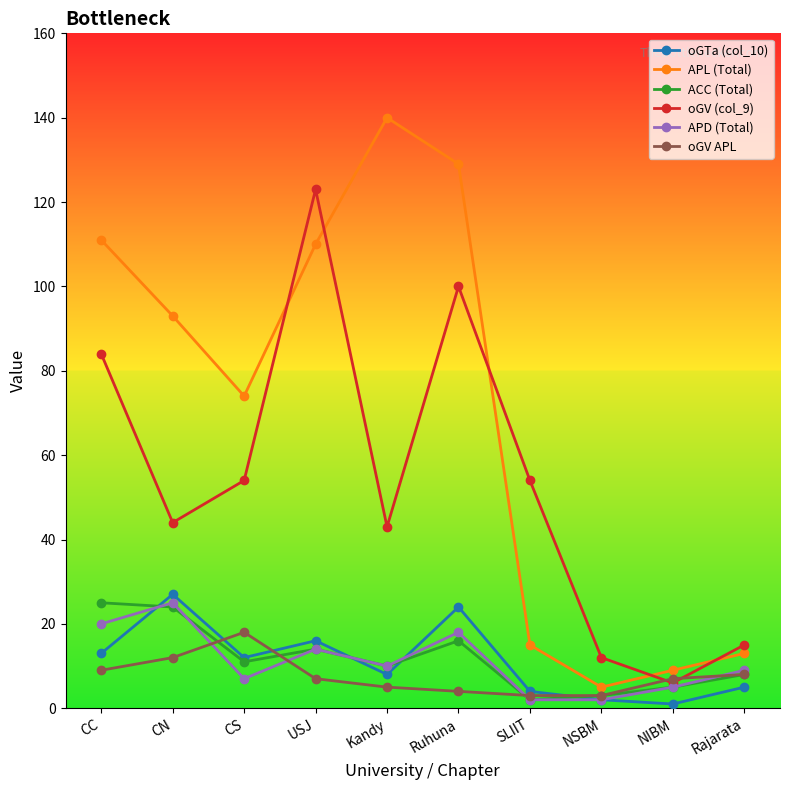

Reading left to right, what are all the values shown in this chart?

oGTa (col_10): 13	27	12	16	8	24	4	2	1	5
APL (Total): 111	93	74	110	140	129	15	5	9	13
ACC (Total): 25	24	11	14	10	16	2	3	5	8
oGV (col_9): 84	44	54	123	43	100	54	12	6	15
APD (Total): 20	25	7	14	10	18	2	2	5	9
oGV APL: 9	12	18	7	5	4	3	3	7	8